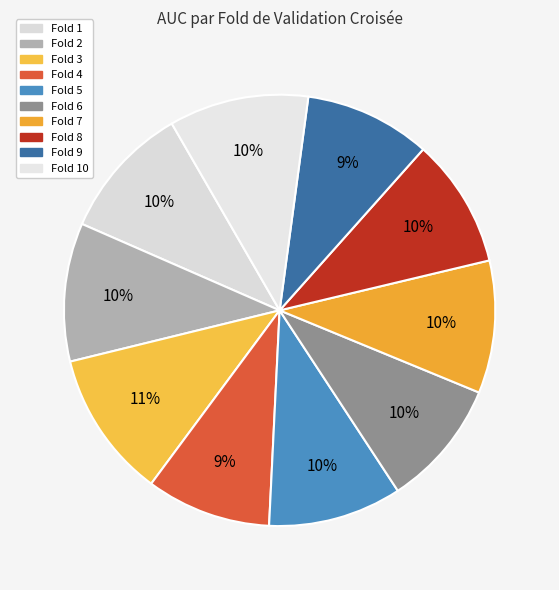

Rank the categories by value from highest to lowest.

Fold 3, Fold 10, Fold 2, Fold 1, Fold 5, Fold 7, Fold 8, Fold 6, Fold 9, Fold 4